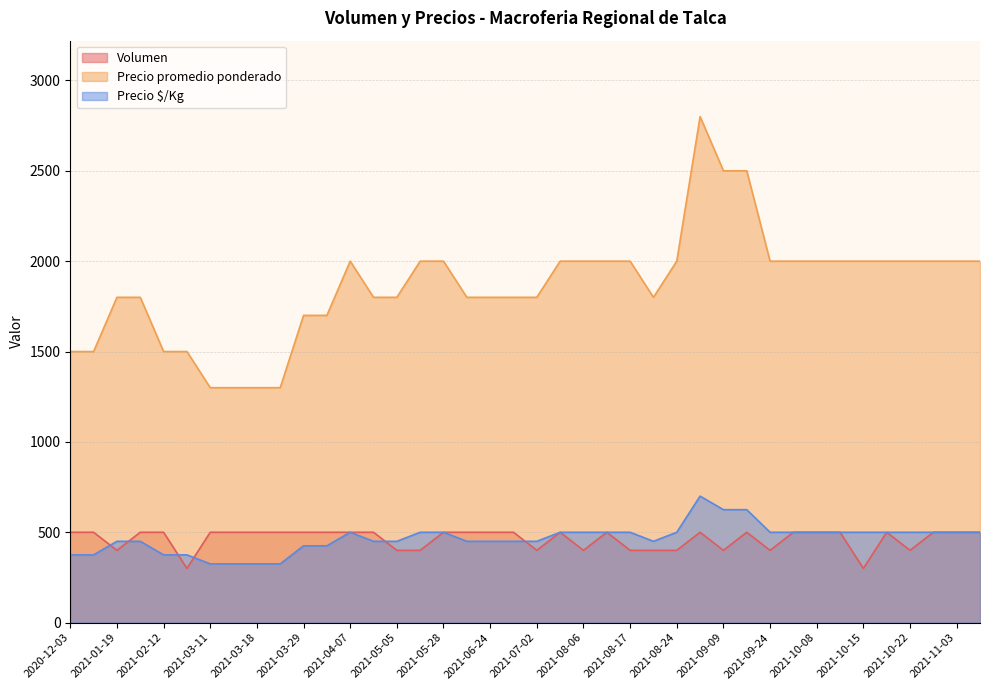

Which series has the largest total across all categories?

Precio promedio ponderado